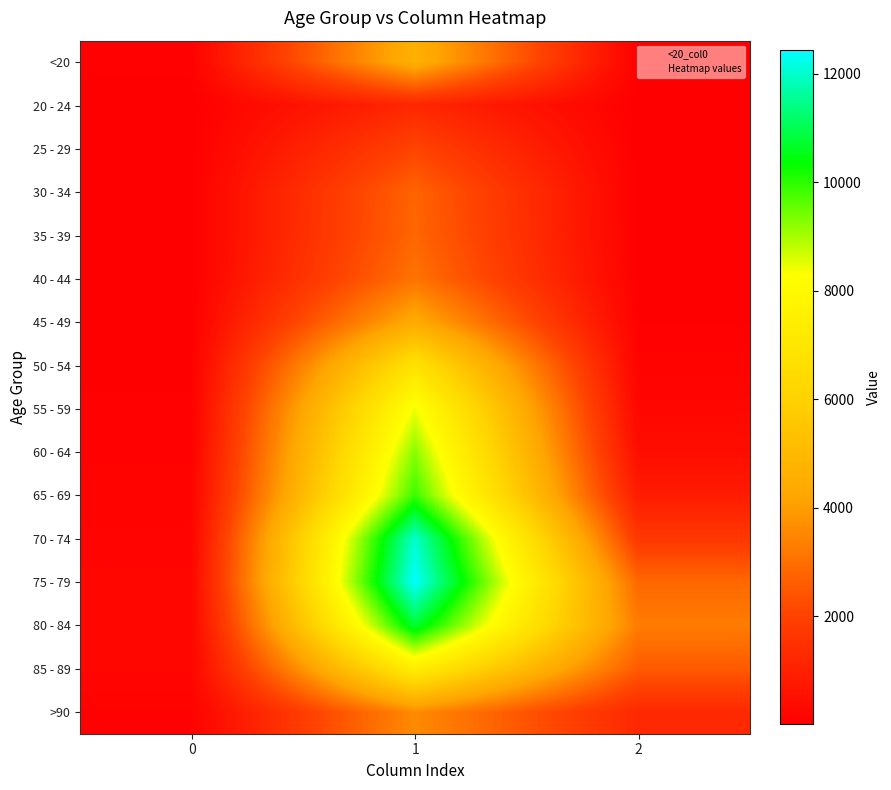

What is the difference between the highest and lowest values at 0?

215